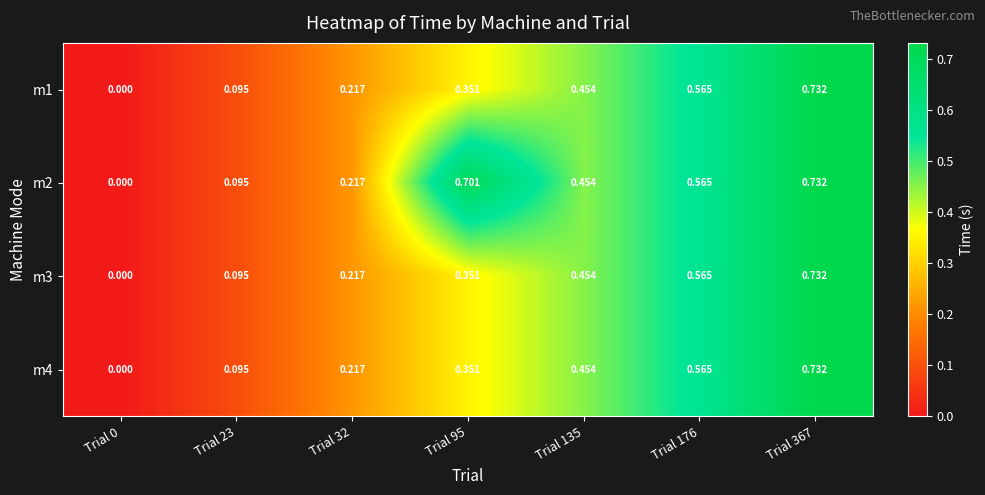

Is the value of m2 at Trial 32 greater than the value of m4 at Trial 135?

No